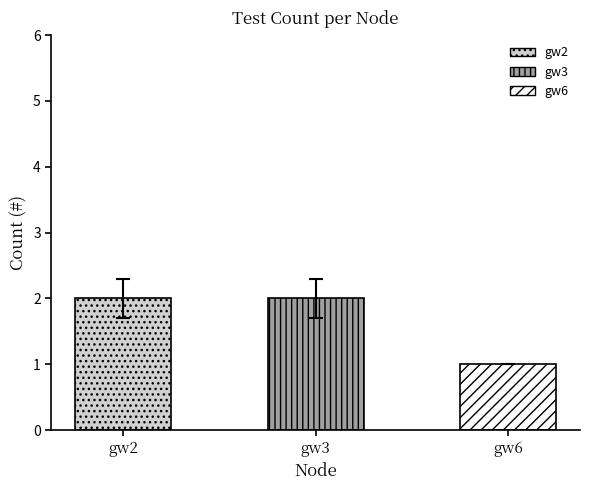

Is it true that the value at gw3 is 1.1?

False